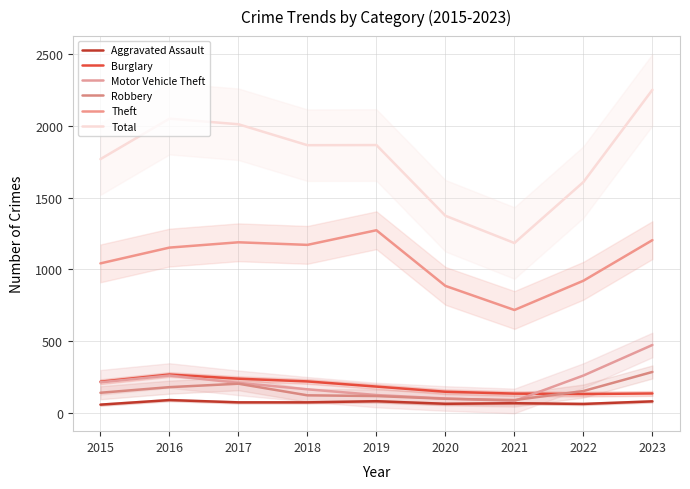

What are all the series names shown in the legend?

Aggravated Assault, Burglary, Motor Vehicle Theft, Robbery, Theft, Total